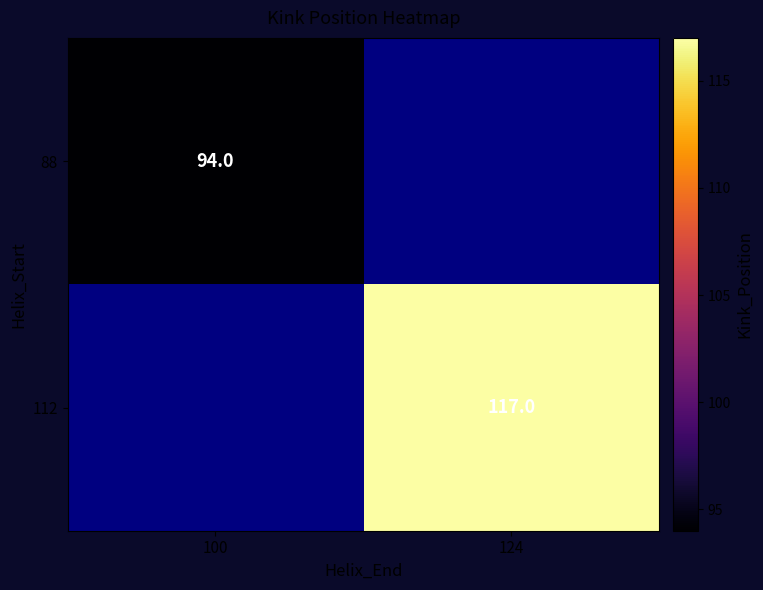

The 88 series shows 94 at 100. True or false?

True